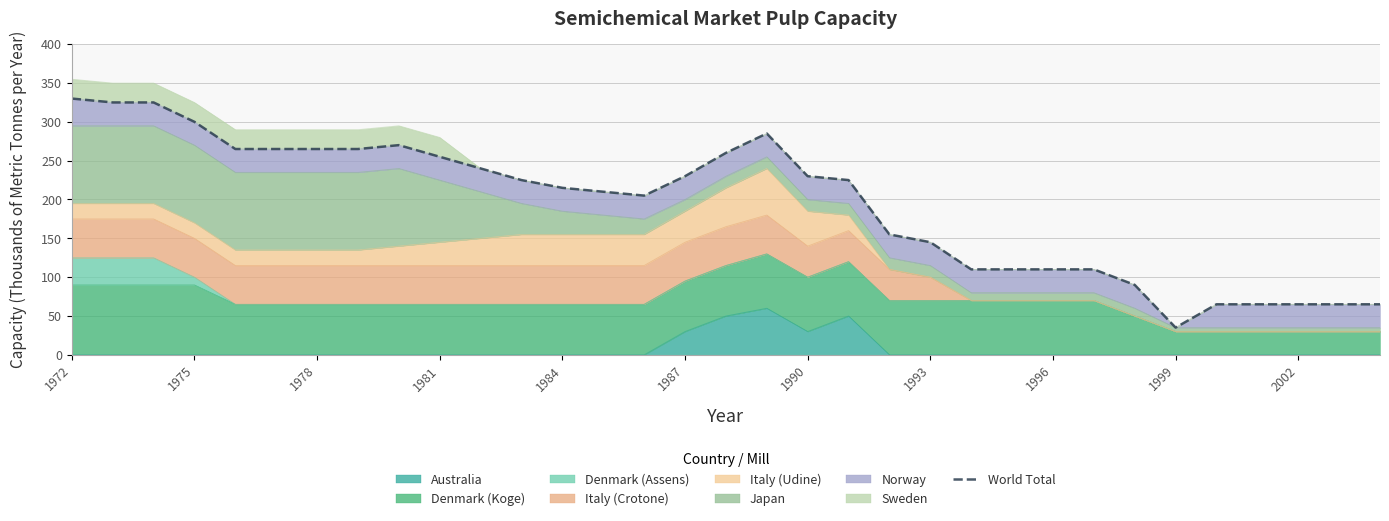

How many data points are above 225?

15